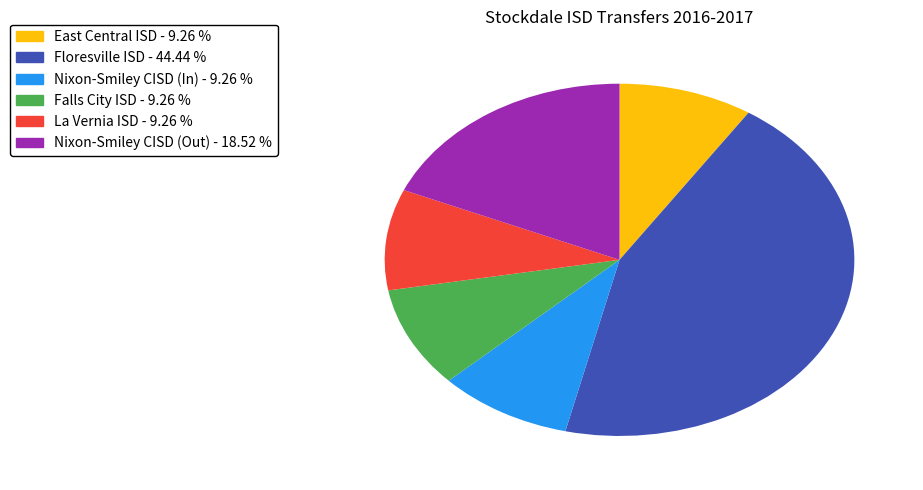

What is the ratio of the value at East Central ISD to the value at La Vernia ISD?

1.0